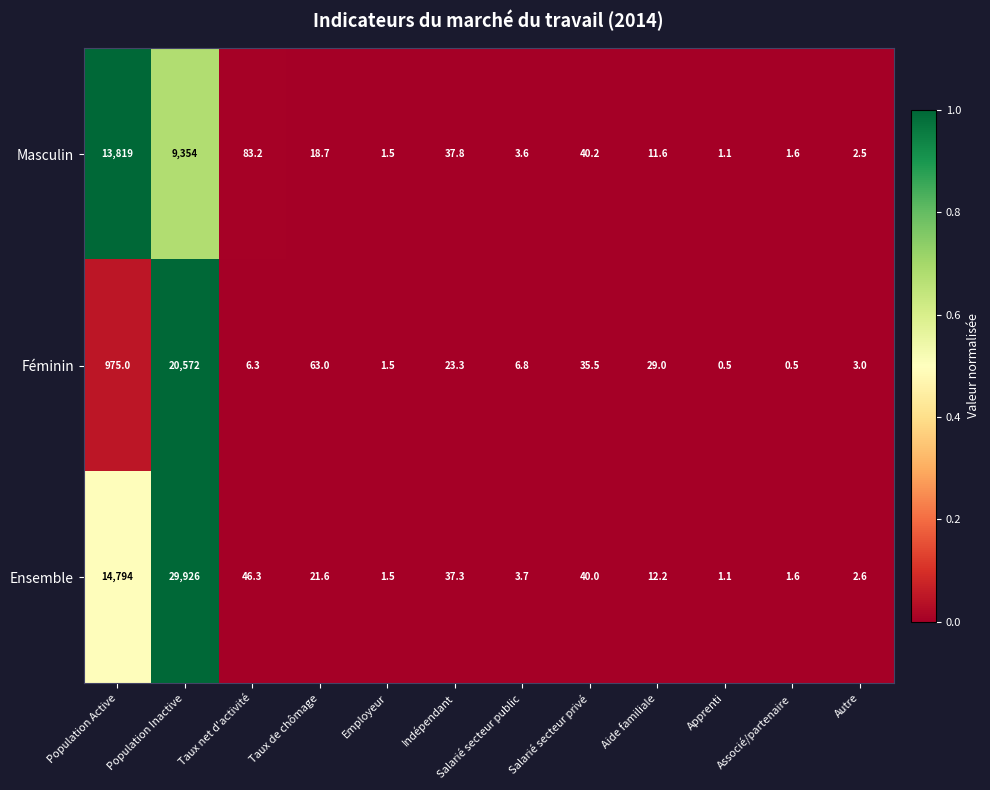

The value of Masculin at Taux de chômage is 28.9. True or false?

False